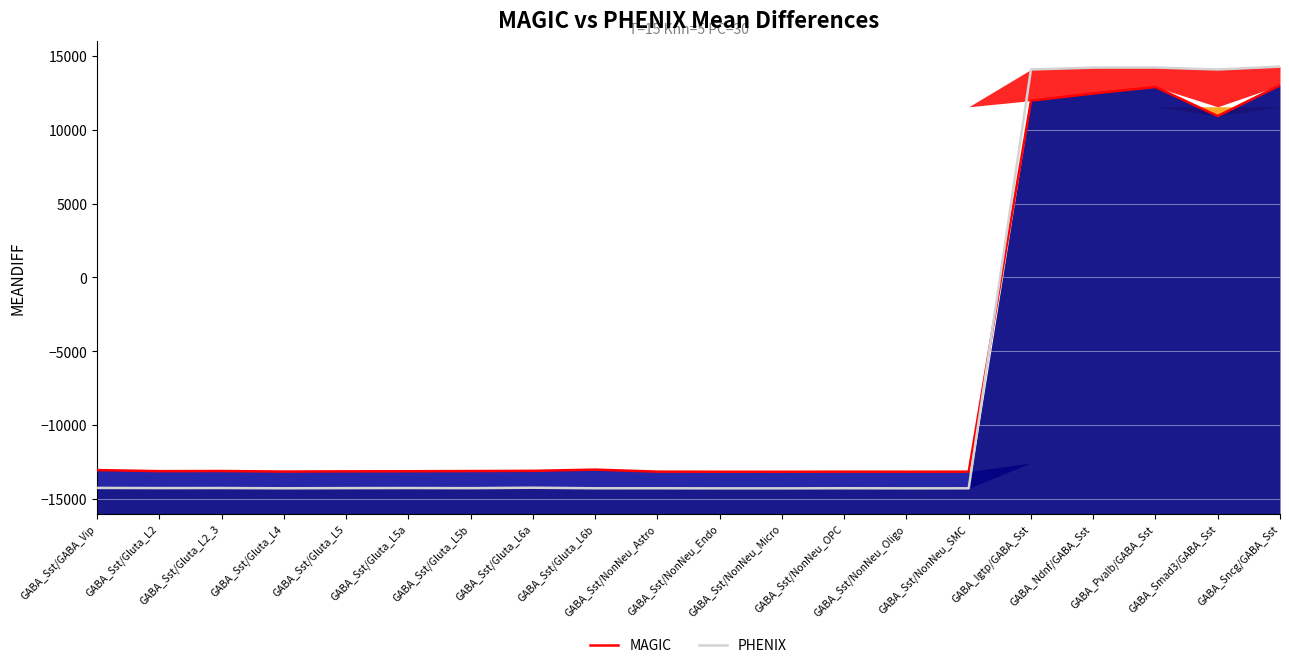

Reading left to right, extract all data points from this chart.

MAGIC: -13043.9	-13117.7	-13107.6	-13145.6	-13129.9	-13124.1	-13110.6	-13096.8	-13013.7	-13151.0	-13157.4	-13159.0	-13153.1	-13156.1	-13153.2	11971.6	12457.3	12896.4	10931.6	13011.3
PHENIX: -14252.0	-14263.9	-14260.3	-14277.2	-14265.7	-14260.3	-14268.4	-14238.9	-14277.0	-14275.7	-14282.4	-14282.5	-14274.2	-14280.5	-14278.6	14081.7	14208.9	14213.2	14080.5	14275.0